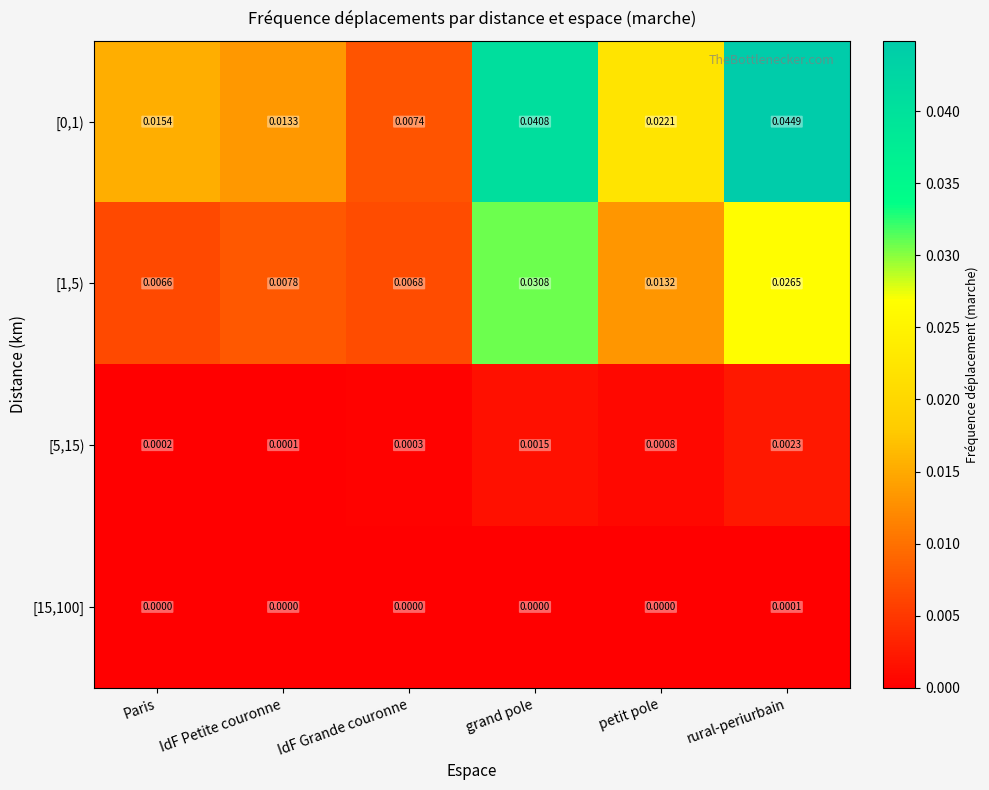

Which category has the highest value across all series?

rural-periurbain